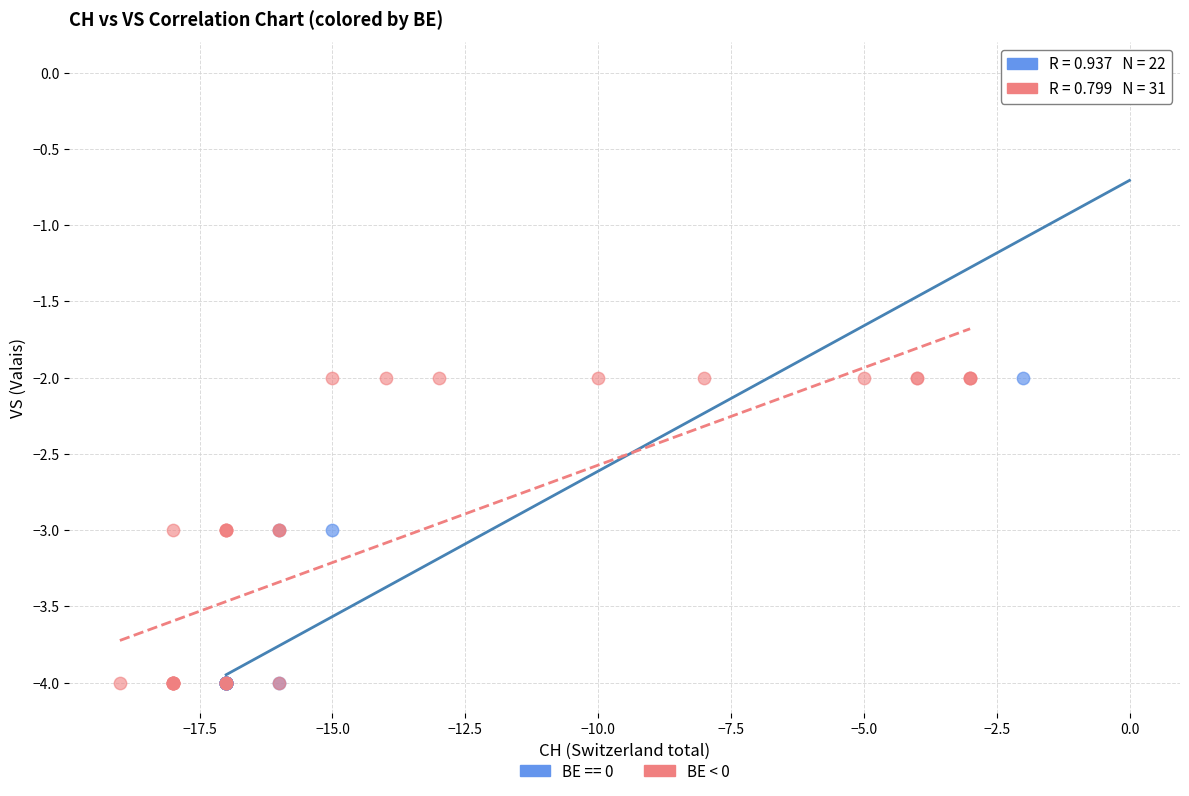

Which series contains the highest Y value?

BE == 0